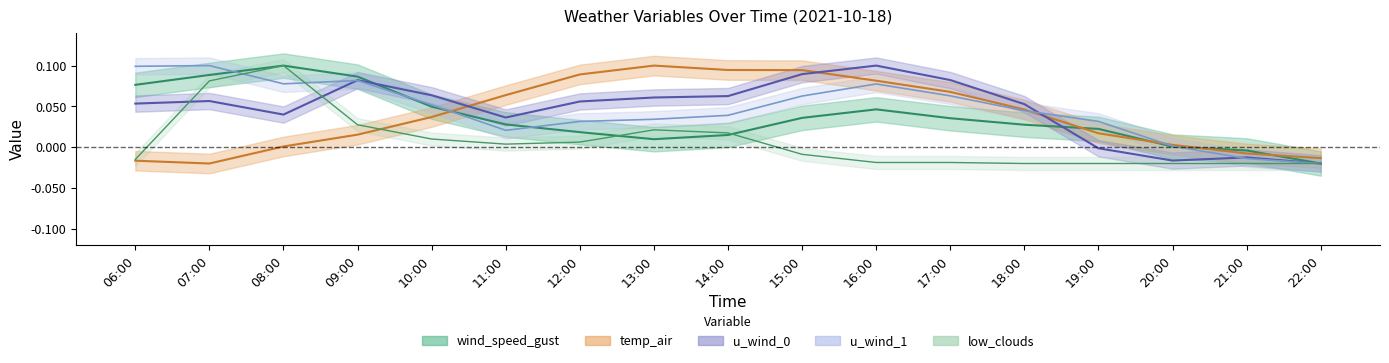

What is the maximum value shown in the chart?

0.1